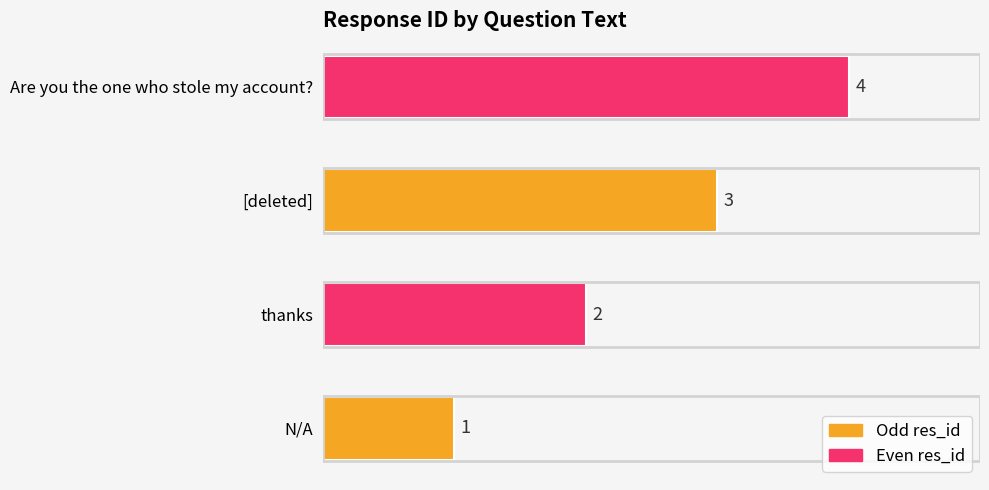

Rank the categories by value from highest to lowest.

Are you the one who stole my account?, [deleted], thanks, N/A